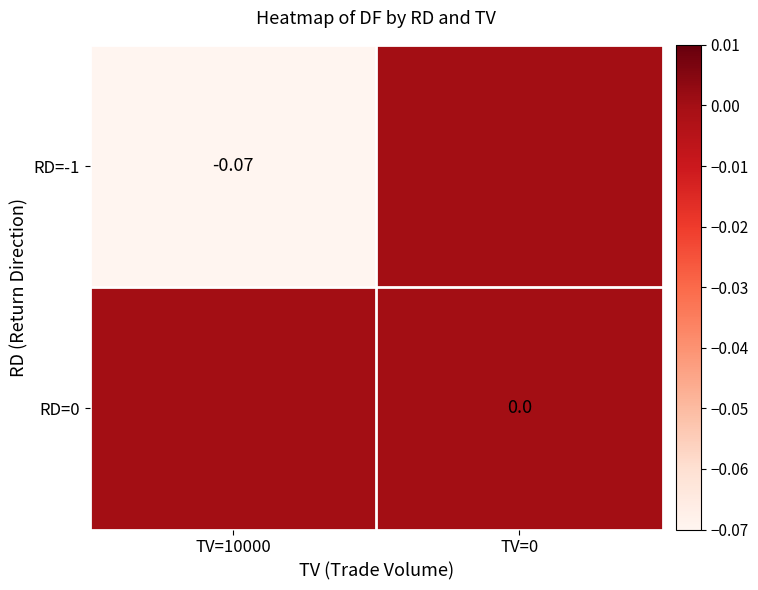

How many series are shown in this chart?

2